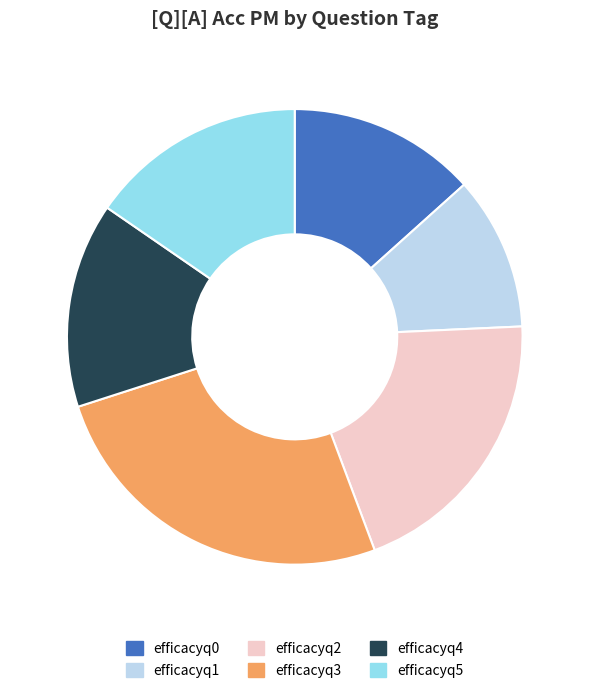

Do efficacyq1 and efficacyq4 together represent more than half of the pie?

No